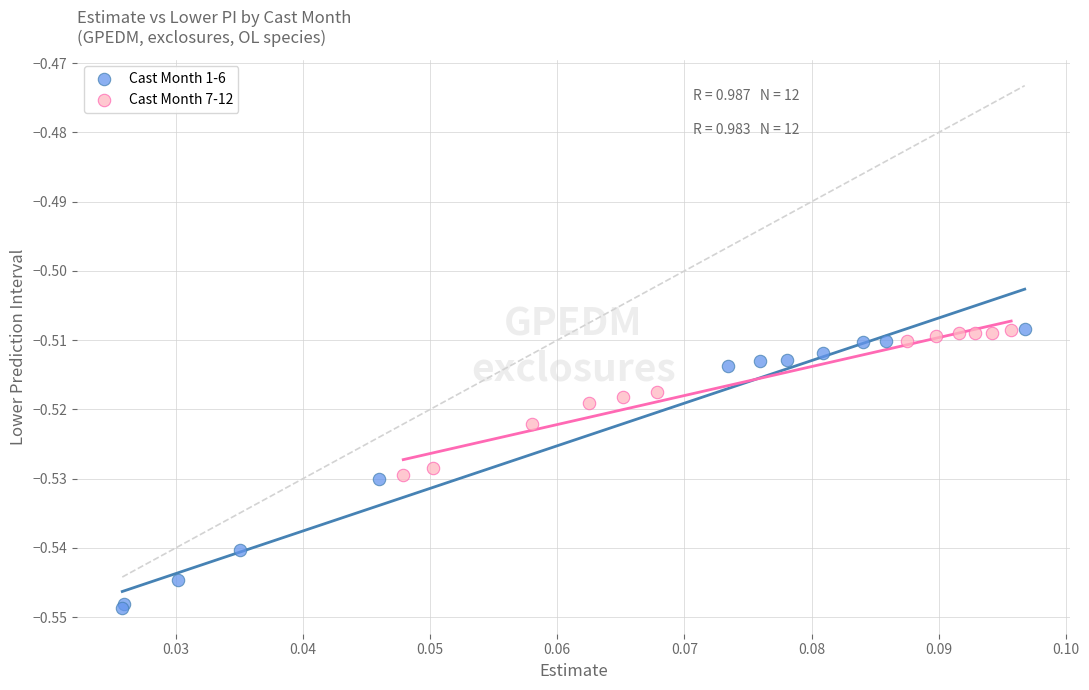

Which series reaches the minimum Y coordinate?

Cast Month 1-6